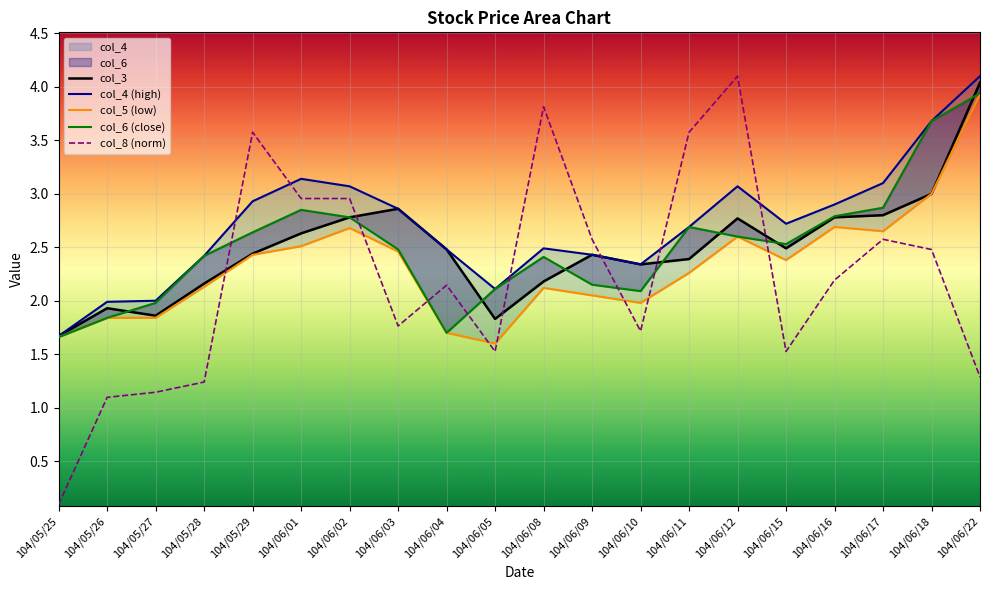

Where is the first local maximum for col_6?

104/06/01